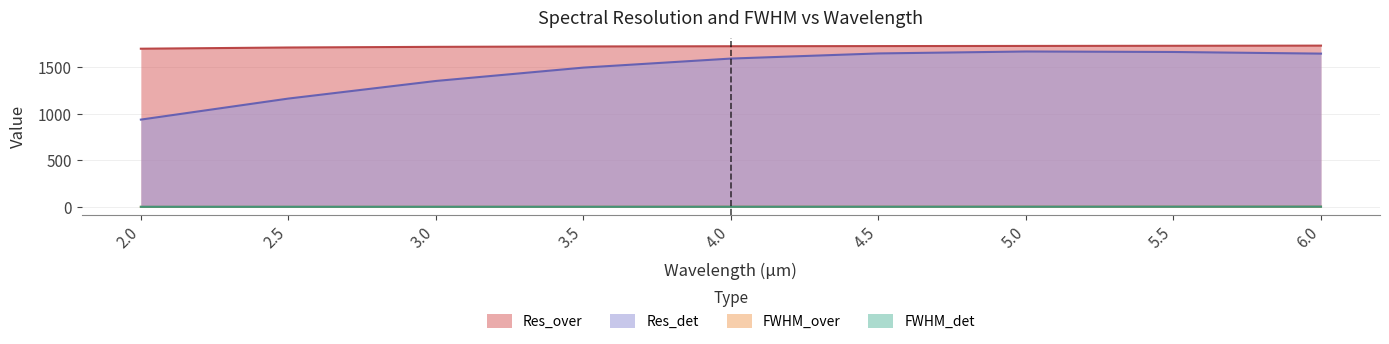

Which series has the widest spread of values?

Res_det